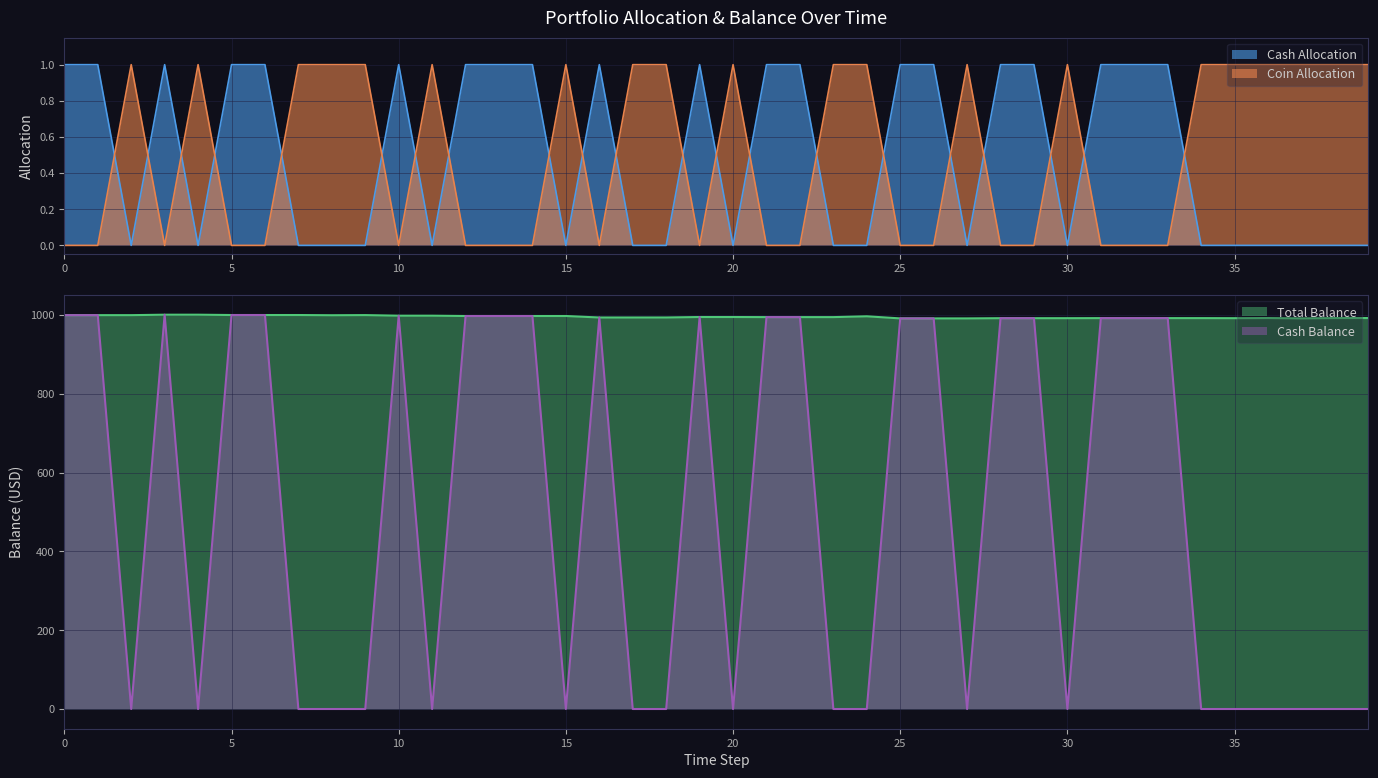

What is the maximum value shown in the chart?

1